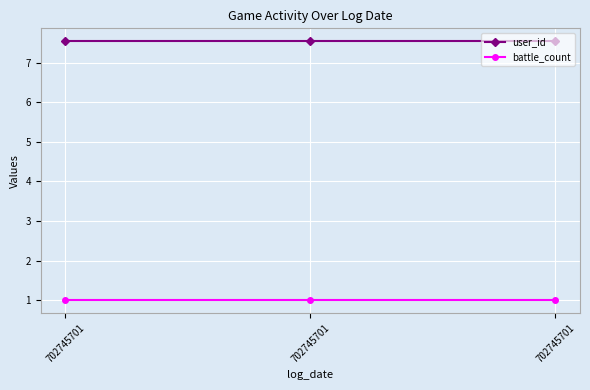

Which series has the largest range (max minus min)?

user_id